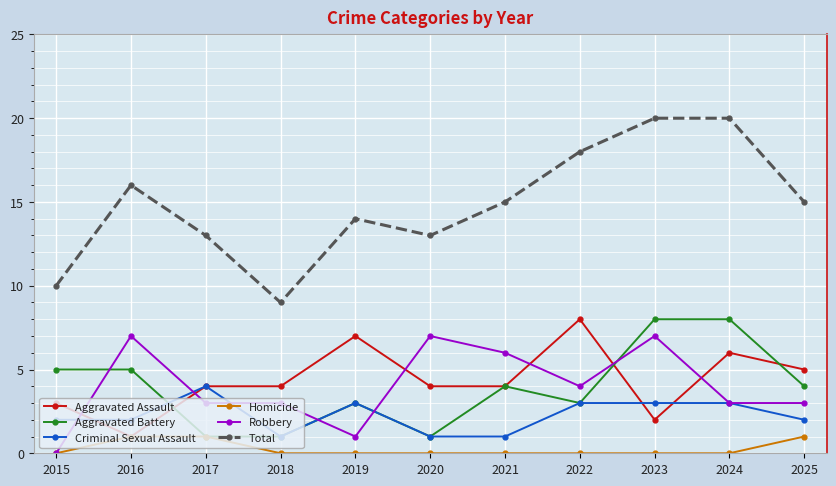

Is the value of Total at 2019 greater than the value of Homicide at 2021?

Yes